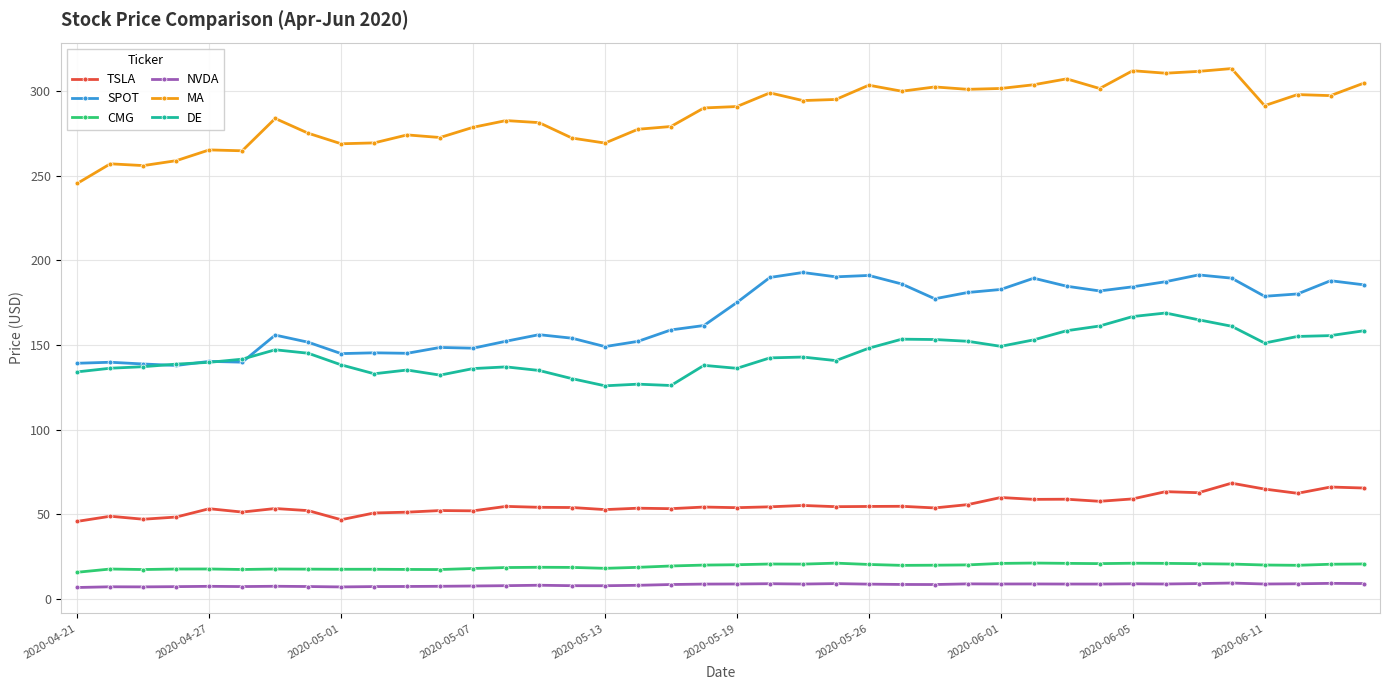

How many data points does each series have?

40